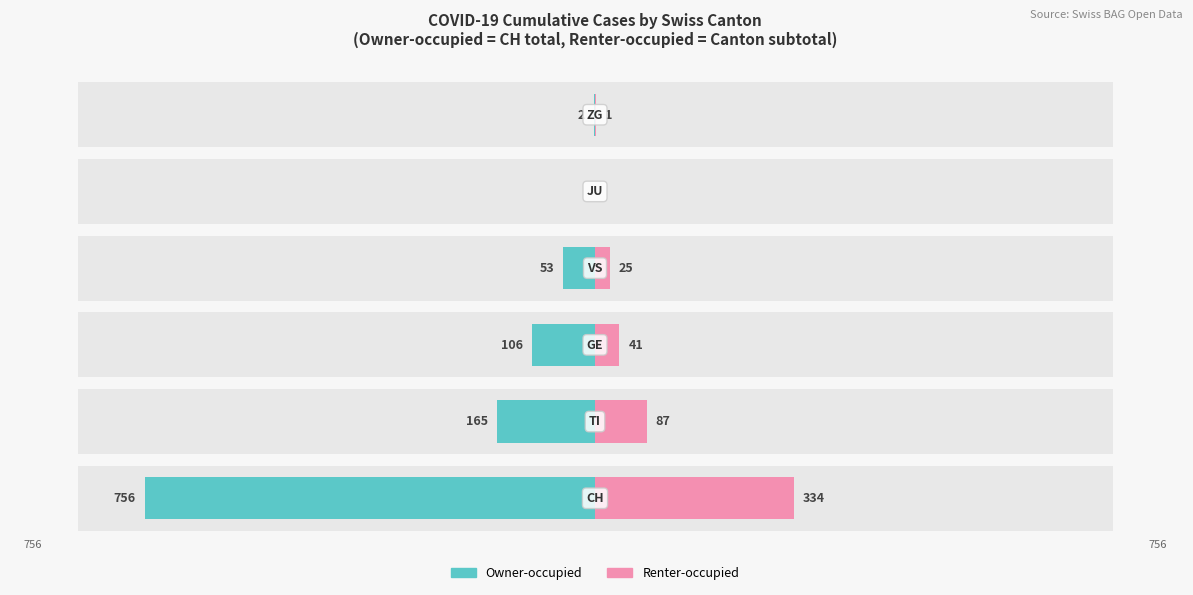

What is the sum of the Owner-occupied values at 1 and 5?

-167